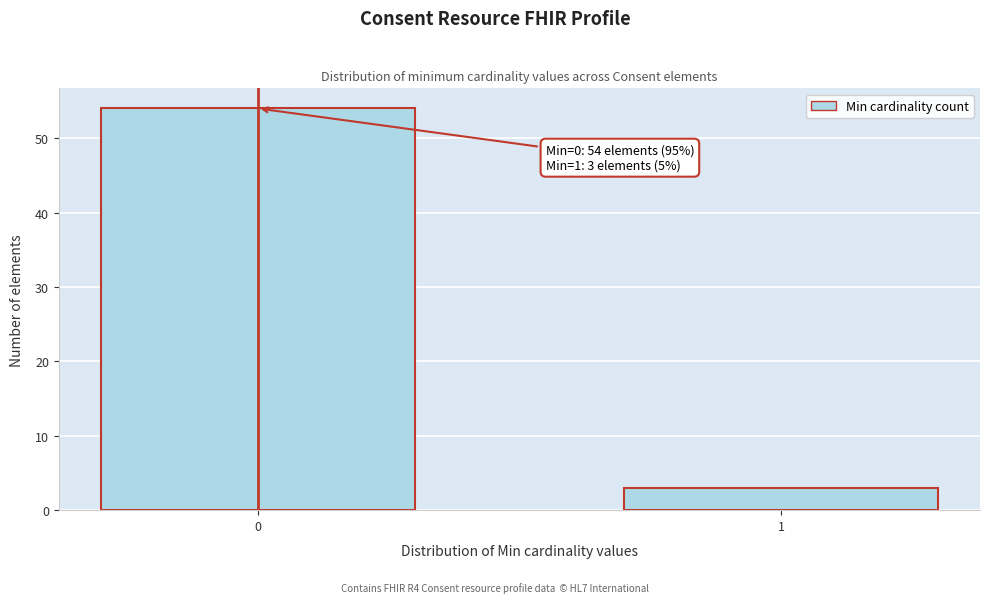

Reading left to right, extract all data points from this chart.

0=54	1=3